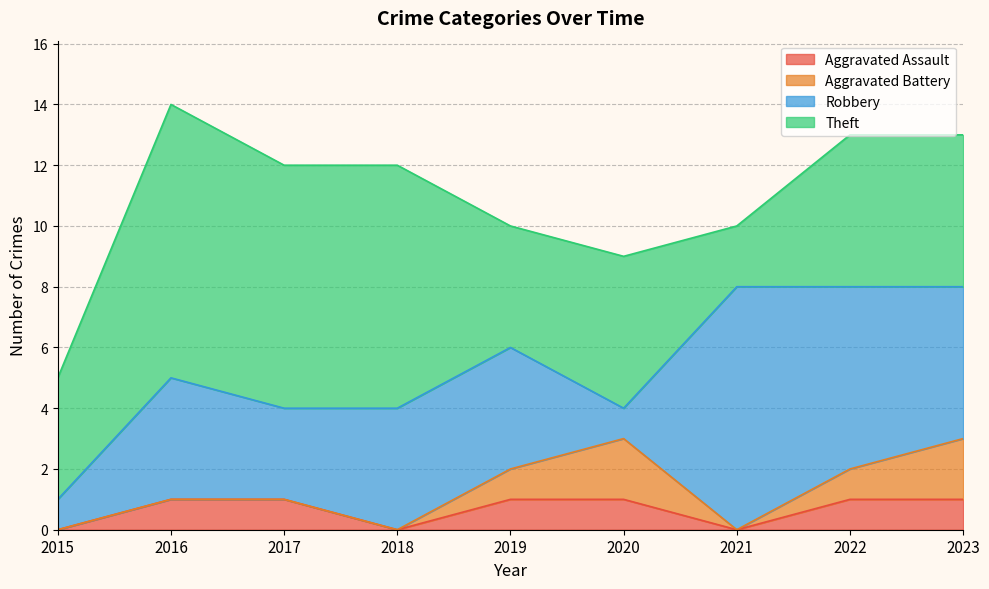

Rank the series by their maximum value, from lowest to highest.

Aggravated Assault, Aggravated Battery, Robbery, Theft